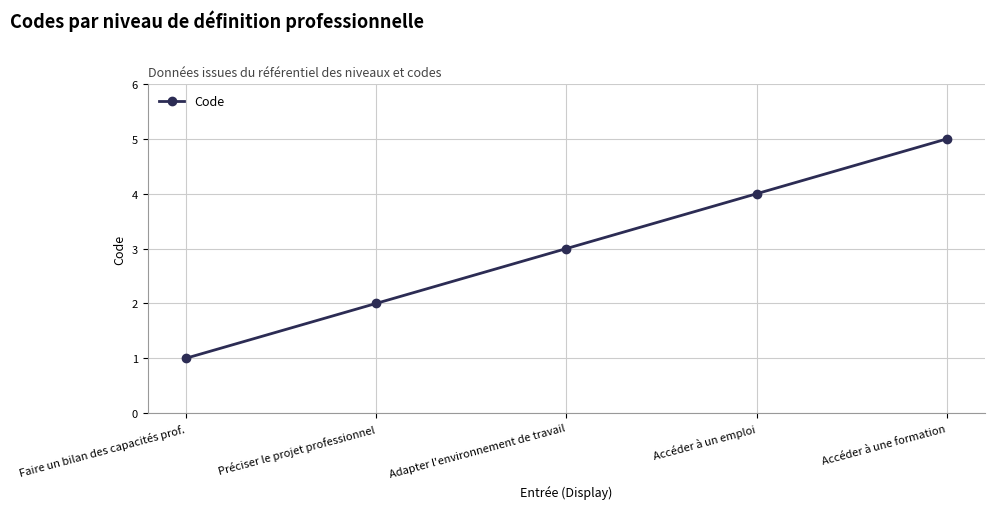

Where is the data nearest to the value 3?

Adapter l'environnement de travail